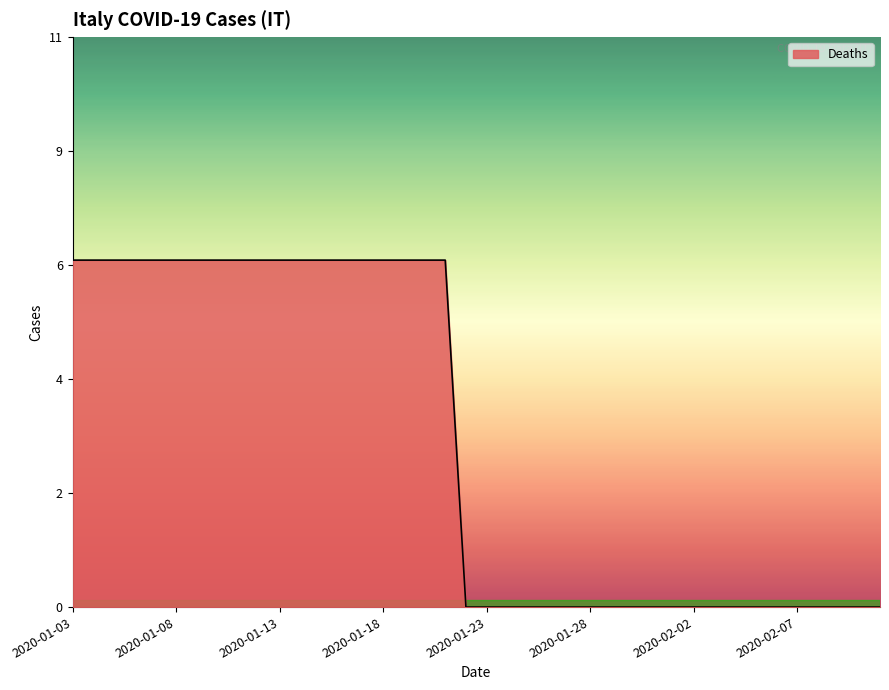

At which category does the chart reach its minimum across all series?

2020-01-22